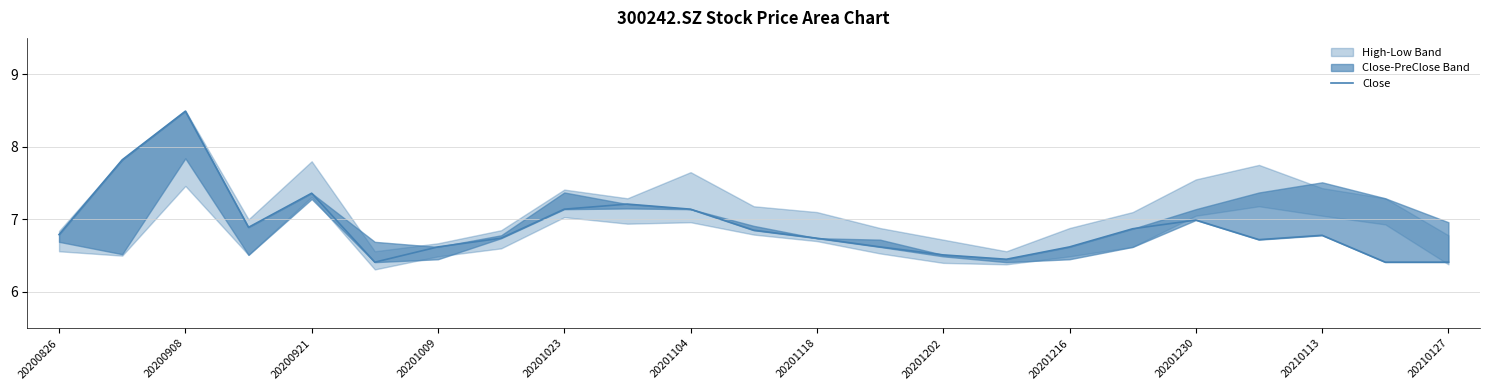

Does the chart have visible grid lines?

Yes